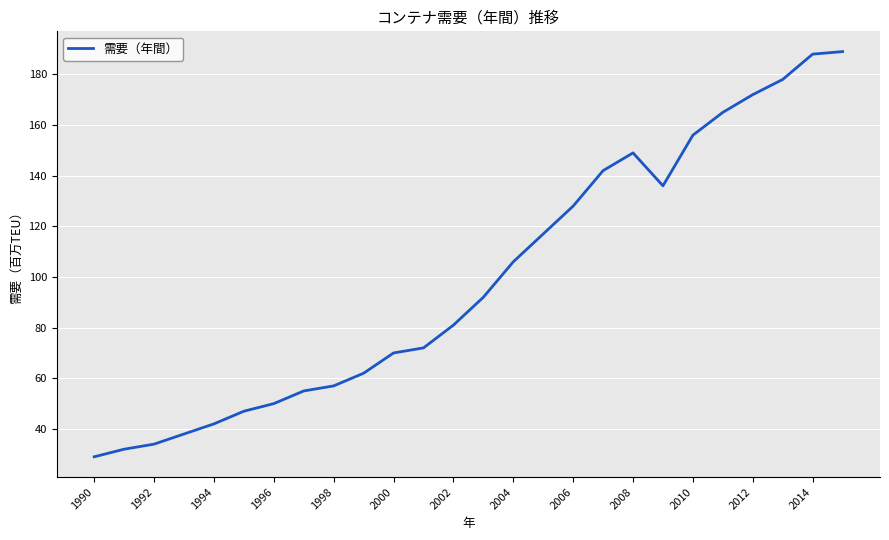

What is the greatest value displayed?

189